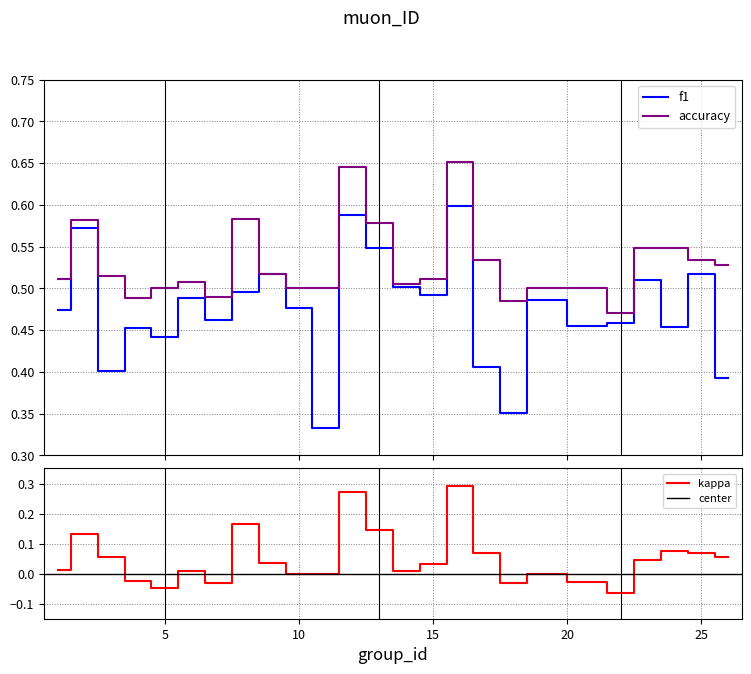

Which category has the highest value in the accuracy series?

16